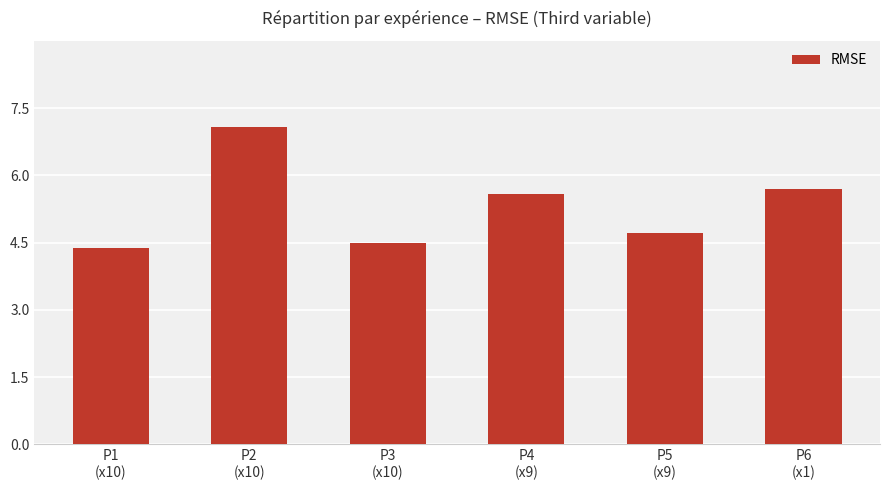

What is the greatest value displayed?

7.1